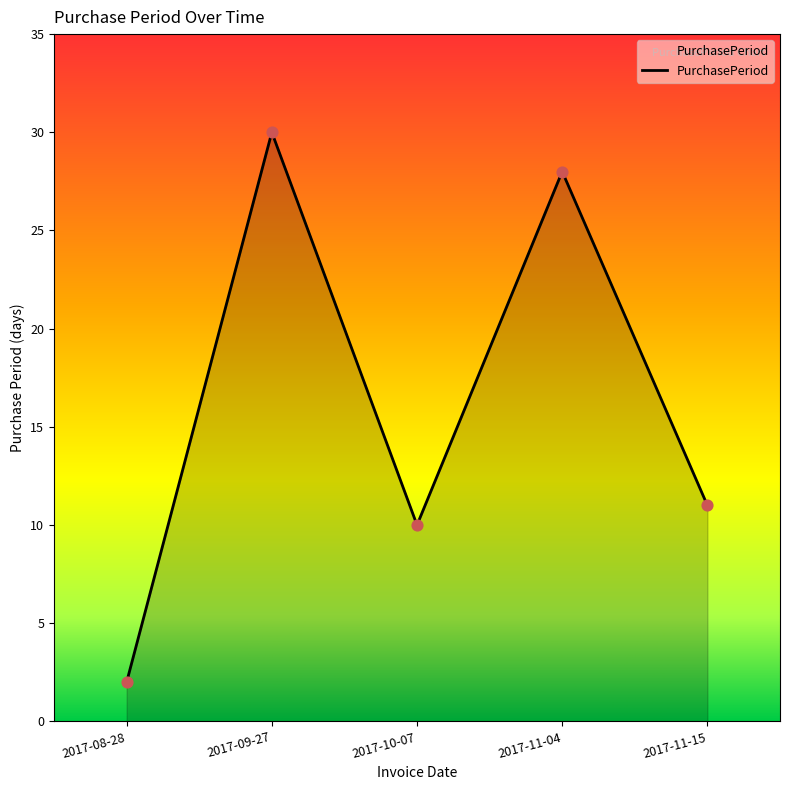

Approximately how many times larger is the value at 2017-11-15 compared to 2017-08-28?

5.5